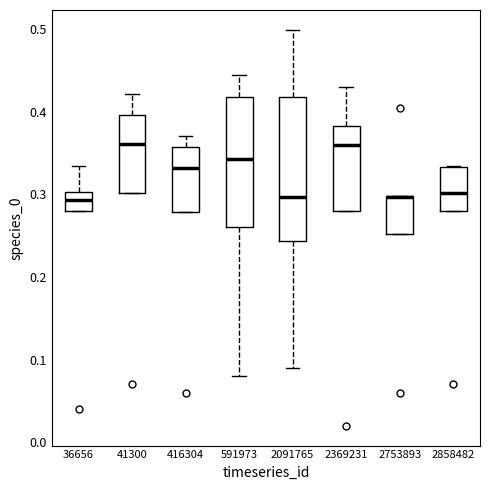

Reading left to right, transcribe this box plot: for each box, give where its median line is, the range the box spans, and where its two whiskers end, as read against the y-axis. The values are not printed on the chart, so give them approximately, as read against the axis.

36656: median 0.29, box 0.28 to 0.30, whiskers 0.28 to 0.33
41300: median 0.36, box 0.30 to 0.40, whiskers 0.30 to 0.42
416304: median 0.33, box 0.28 to 0.36, whiskers 0.28 to 0.37
591973: median 0.34, box 0.26 to 0.42, whiskers 0.08 to 0.44
2091765: median 0.30, box 0.24 to 0.42, whiskers 0.09 to 0.50
2369231: median 0.36, box 0.28 to 0.38, whiskers 0.28 to 0.43
2753893: median 0.30 (drawn on the box's upper edge), box 0.25 to 0.30, whiskers 0.25 to 0.30
2858482: median 0.30, box 0.28 to 0.33, whiskers 0.28 to 0.33